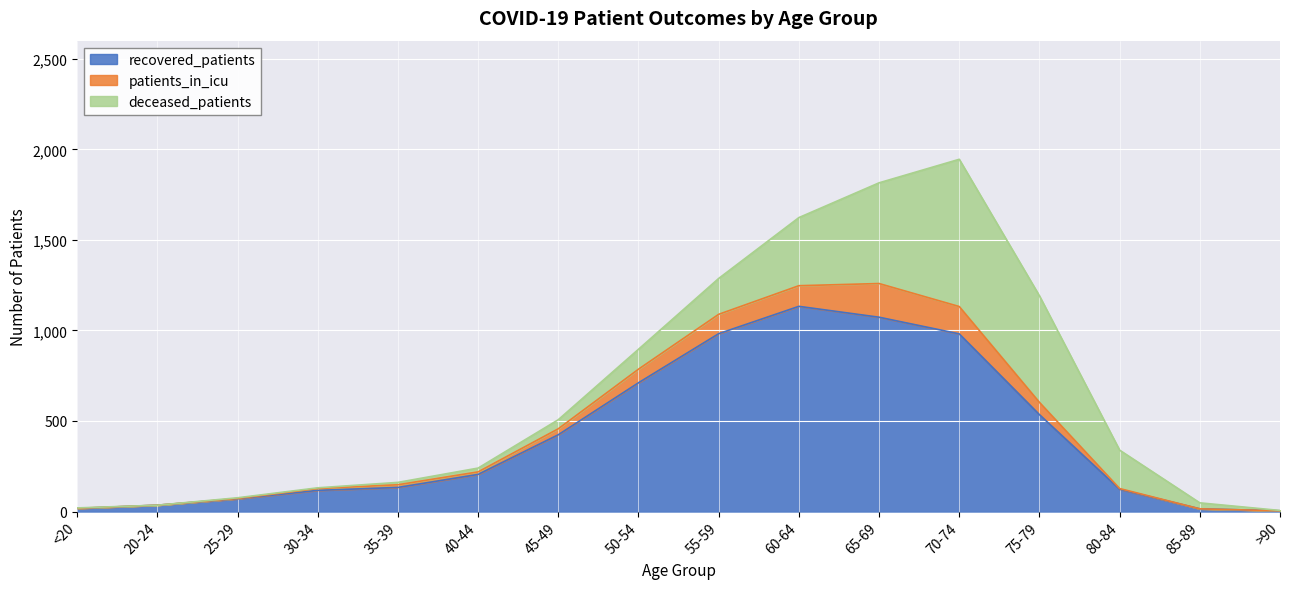

What is the label of the 6th point from the right?

65-69